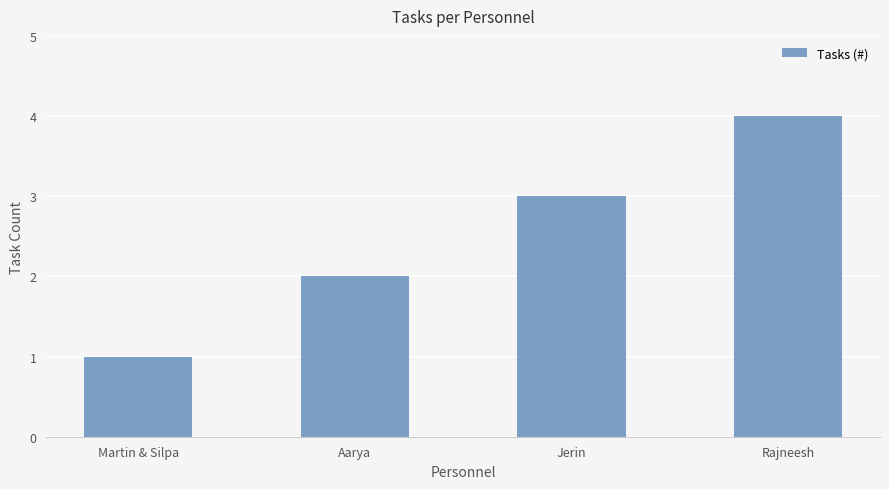

At which category does the chart reach its minimum across all series?

Martin & Silpa